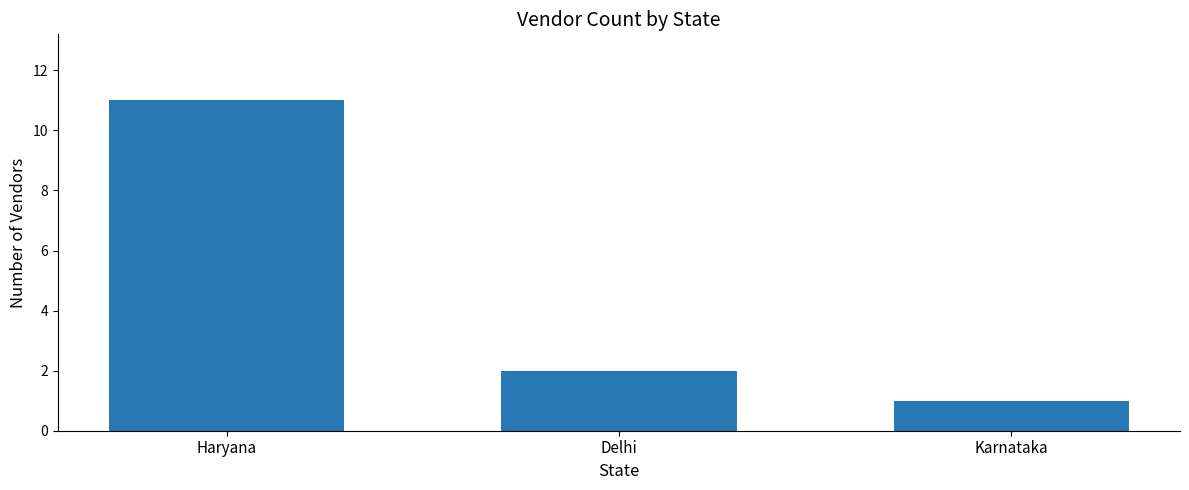

Count the number of data series in this chart.

1